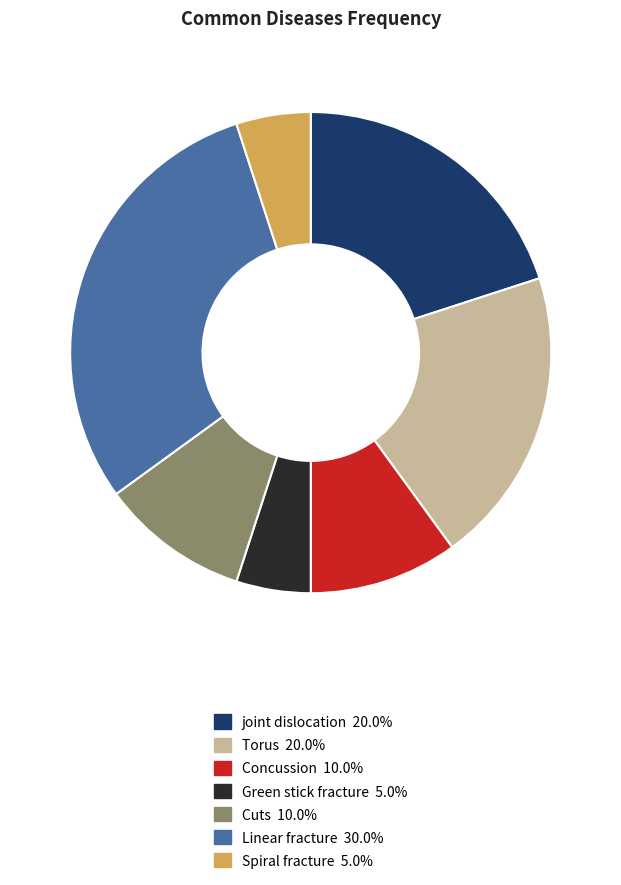

Is the sum of Cuts and Green stick fracture greater than half?

No